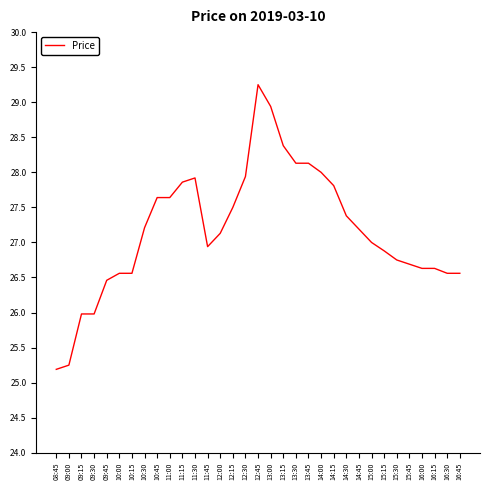

True or false: the data has more than 0 interior local peaks.

True